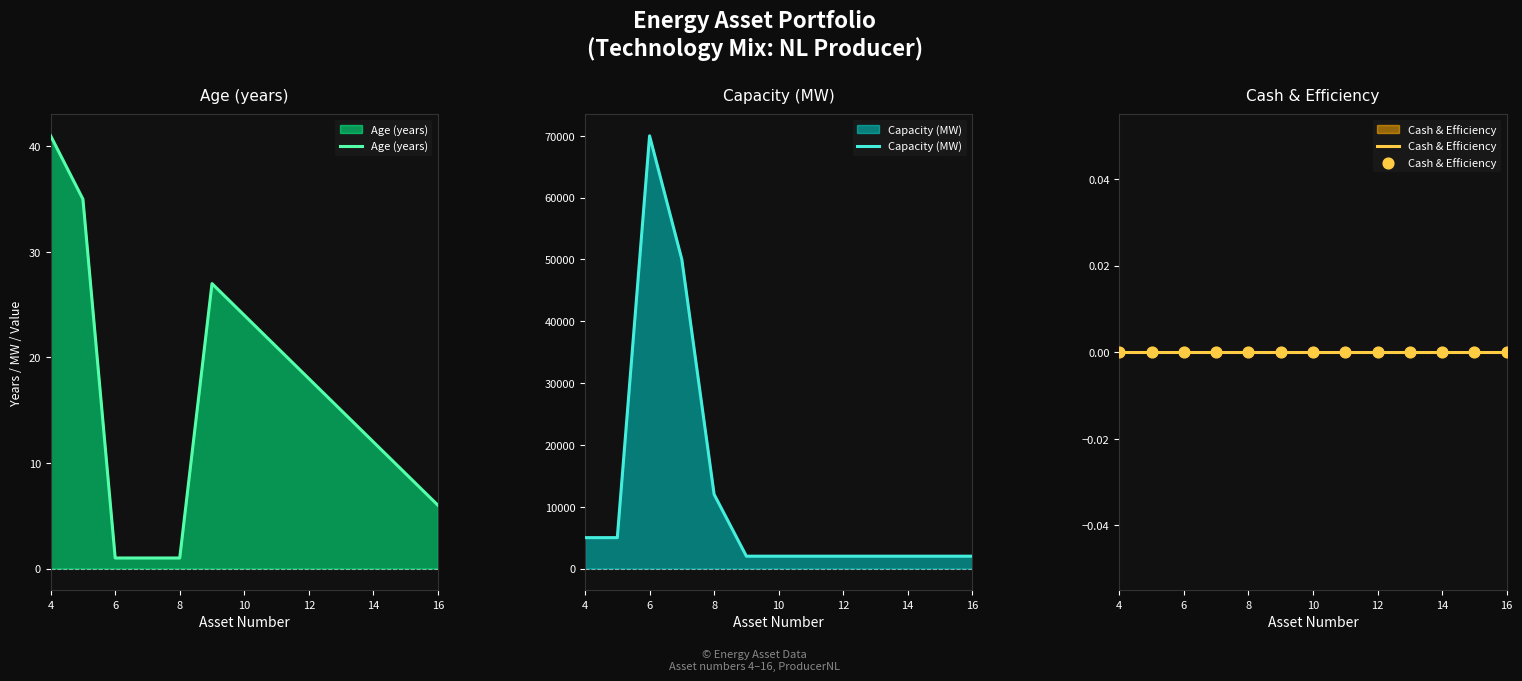

At how many categories does at least one series exceed 28436?

2